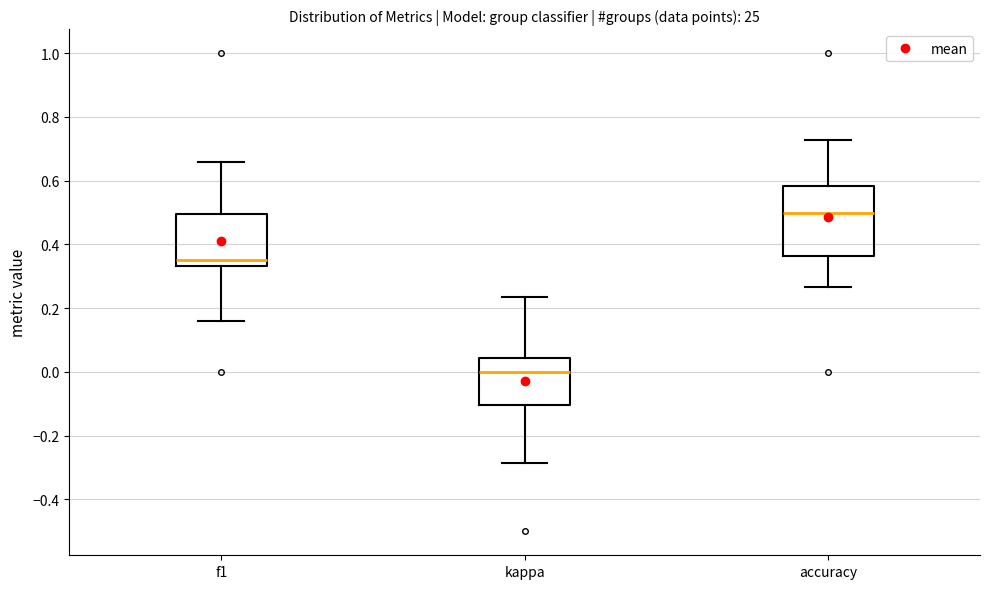

Reading left to right, transcribe this box plot: for each box, give where its median line is, the range the box spans, and where its two whiskers end, as read against the y-axis. The values are not printed on the chart, so give them approximately, as read against the axis.

f1: median 0.36, box 0.34 to 0.50, whiskers 0.16 to 0.66
kappa: median 0.00, box -0.10 to 0.04, whiskers -0.28 to 0.24
accuracy: median 0.50, box 0.36 to 0.58, whiskers 0.26 to 0.72